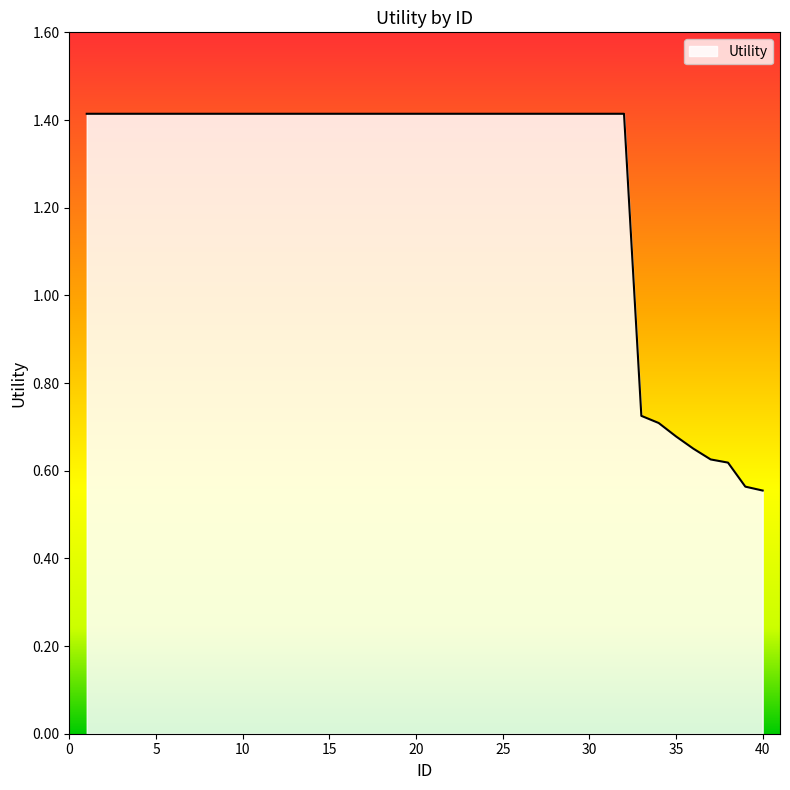

What is the average value?

1.3